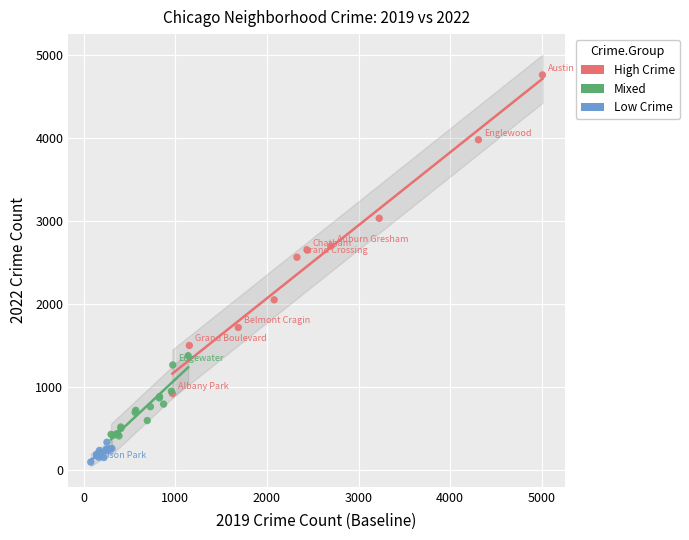

Which series contains the lowest Y value?

Low Crime